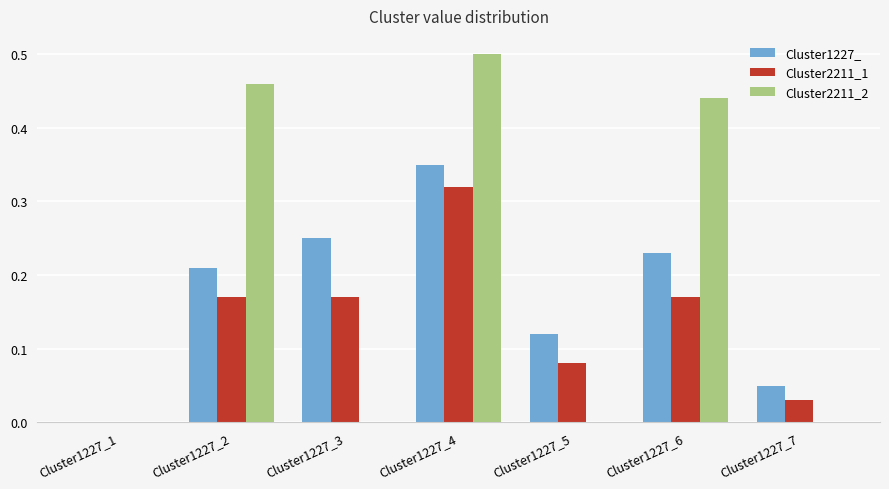

Which category has the highest value across all series?

Cluster1227_4